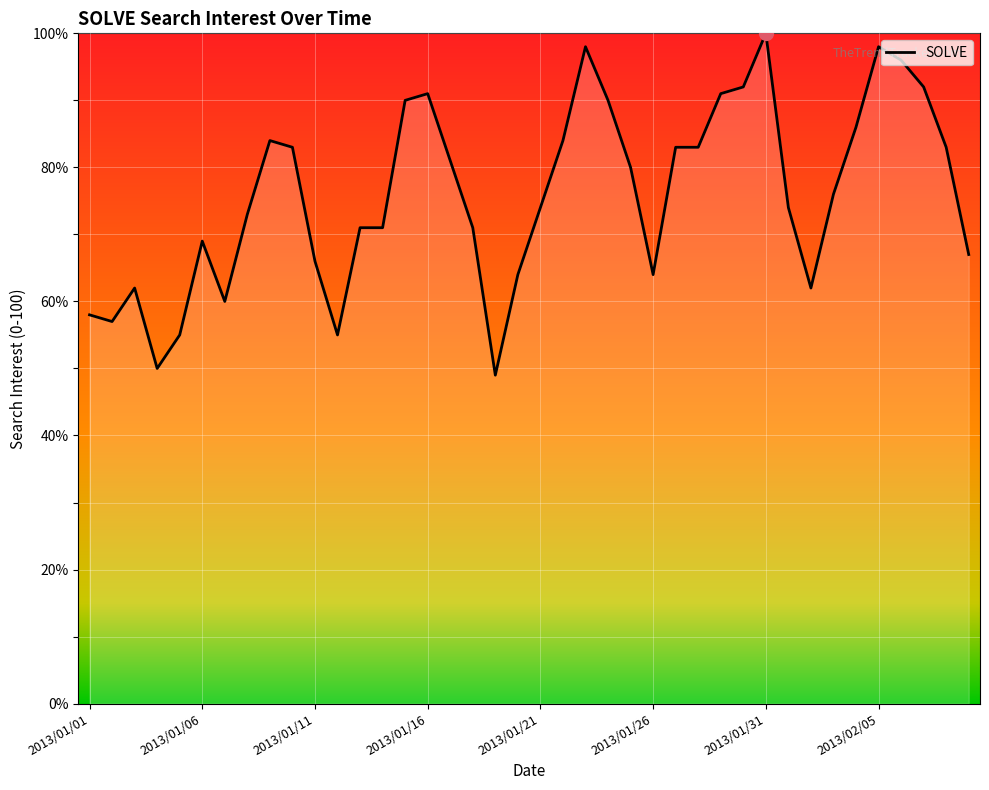

What is the smallest value displayed?

49